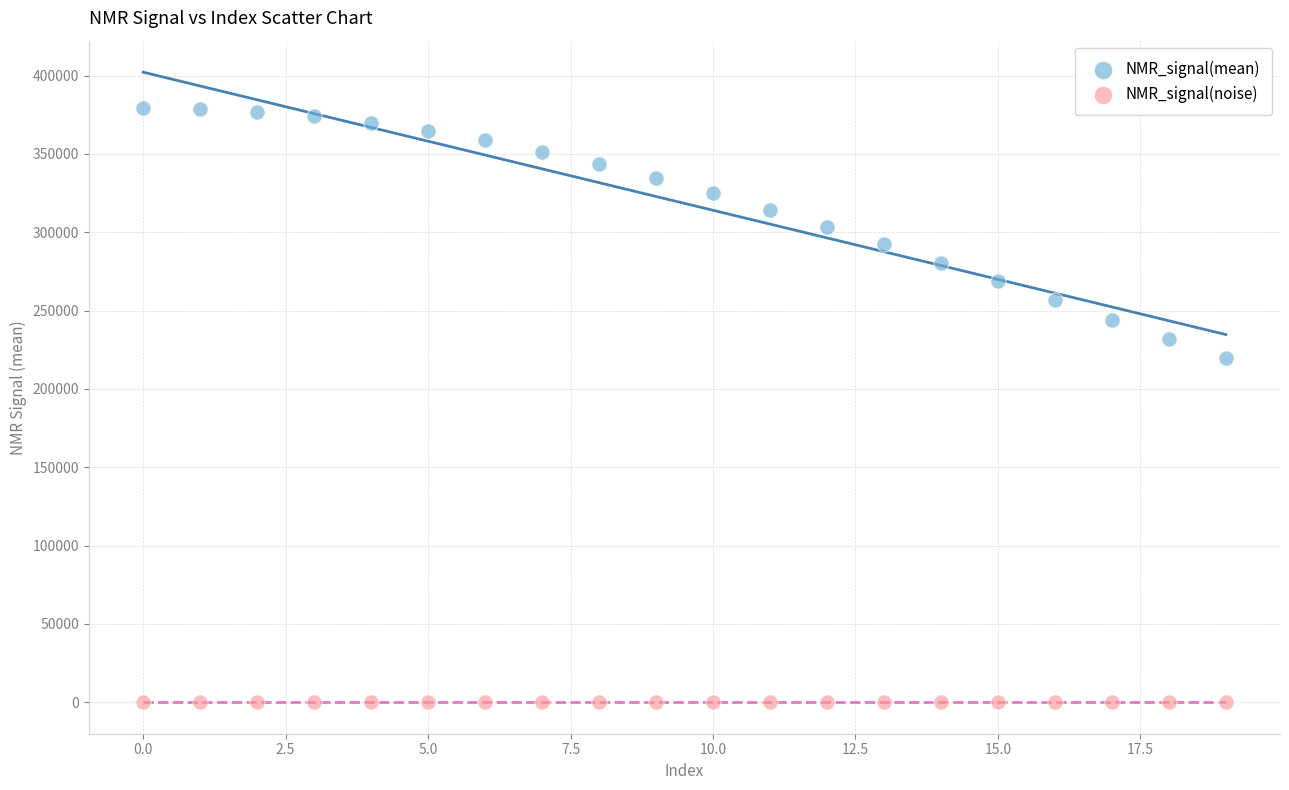

Across all series, what Y value is closest to 189686?

219735.9